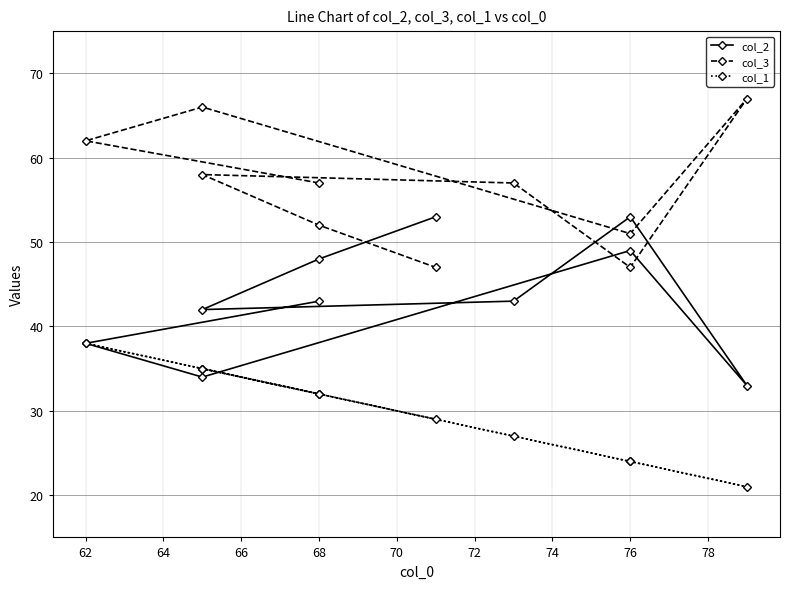

Which series has the largest total across all categories?

col_3